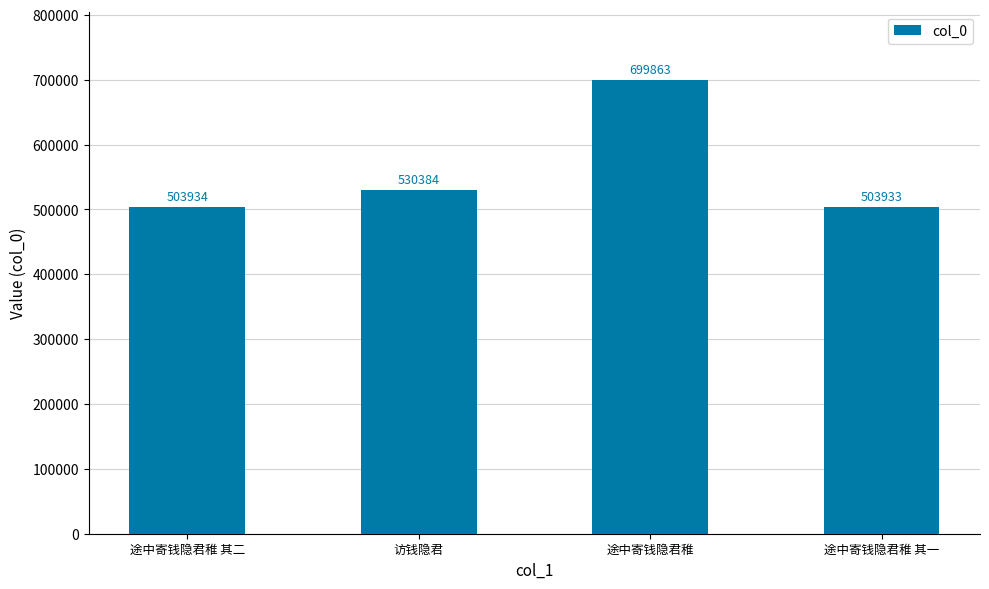

What is the label of the 4th bar from the left?

途中寄钱隐君稚 其一